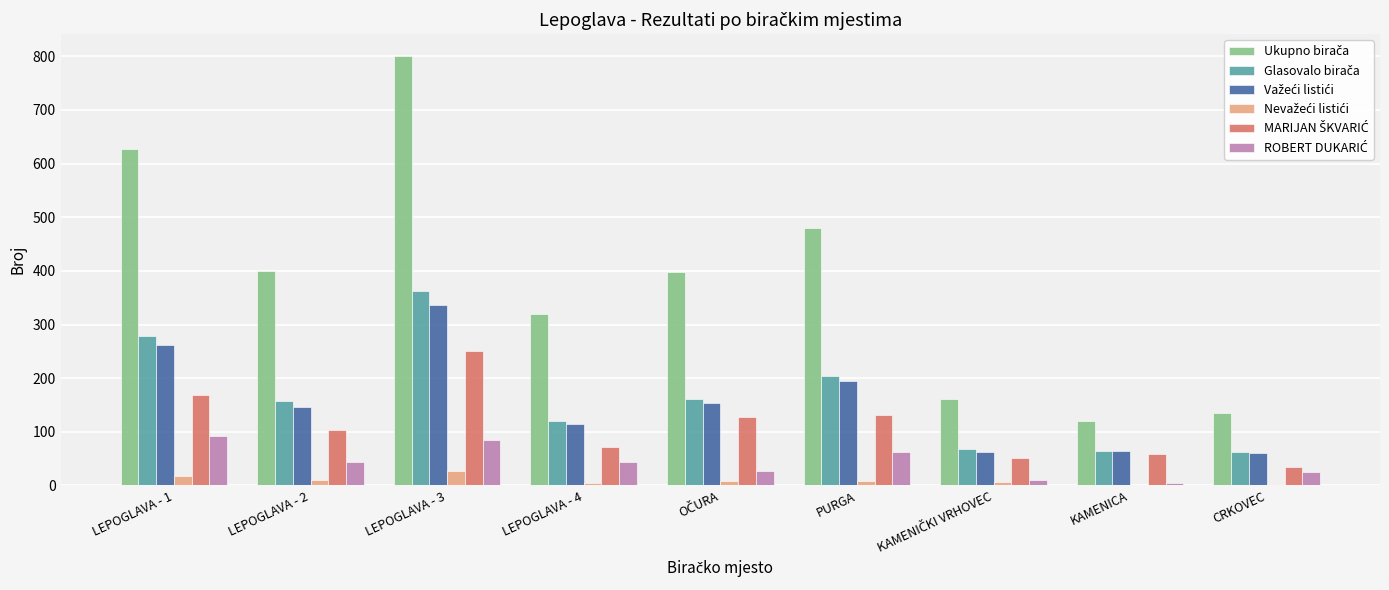

At which category does the chart reach its peak across all series?

LEPOGLAVA - 3